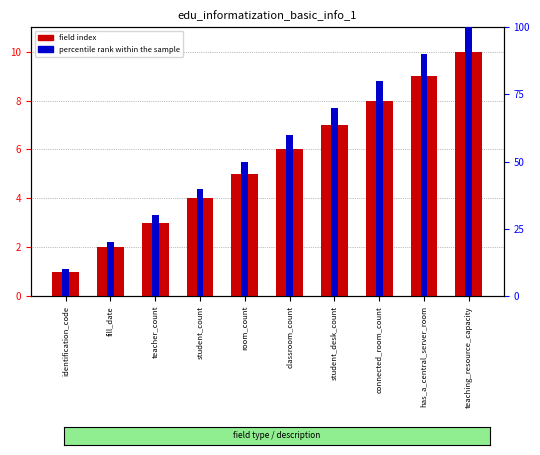

At which label does field index first exceed 6?

student_desk_count